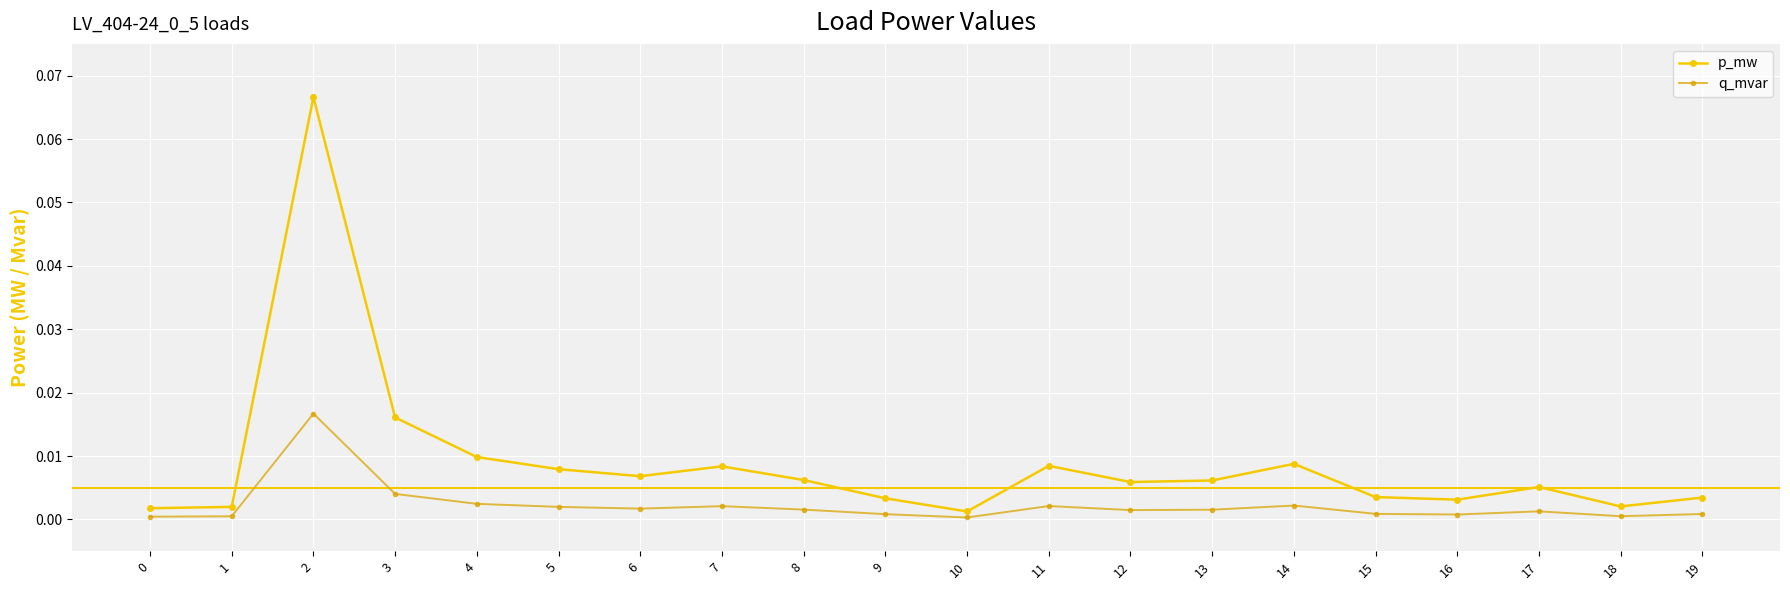

List the series in order of their peak value, lowest first.

q_mvar, p_mw